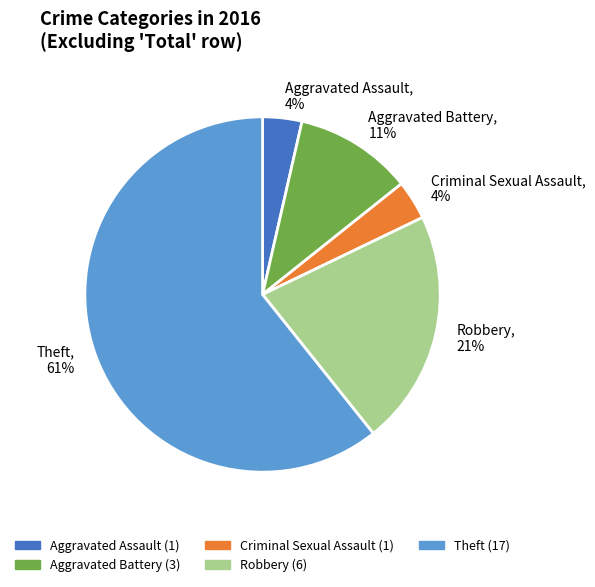

Which category has the biggest portion of the pie?

Theft